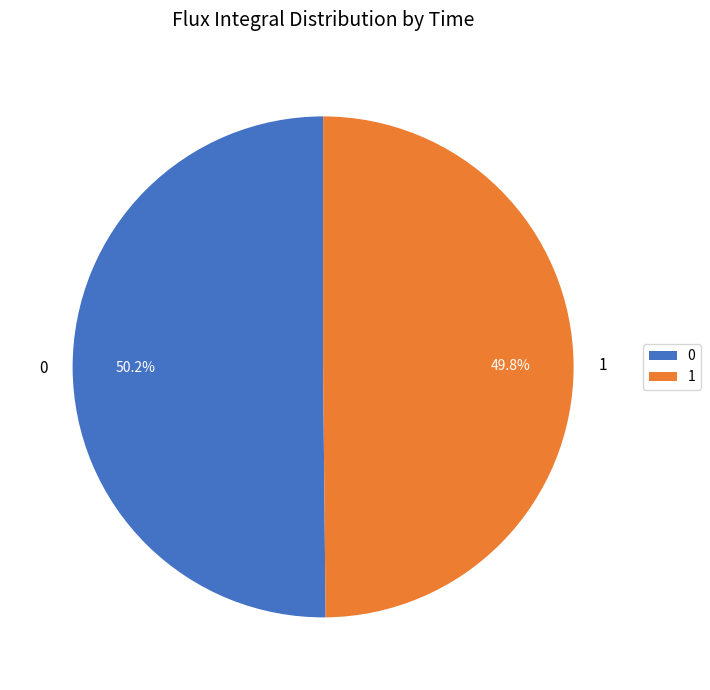

How many segments does this pie chart have?

2